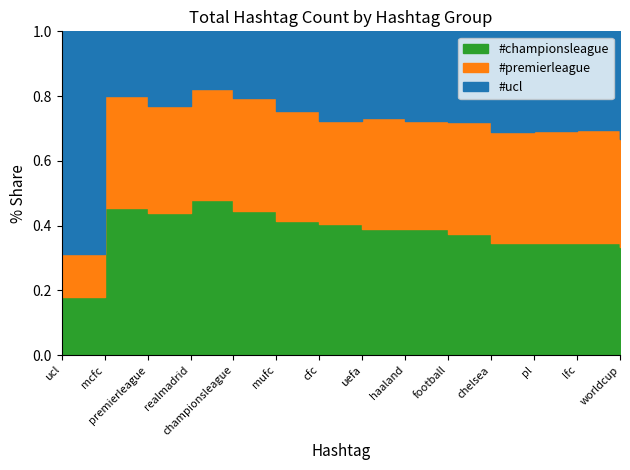

What are all the series names shown in the legend?

#ucl, #premierleague, #championsleague